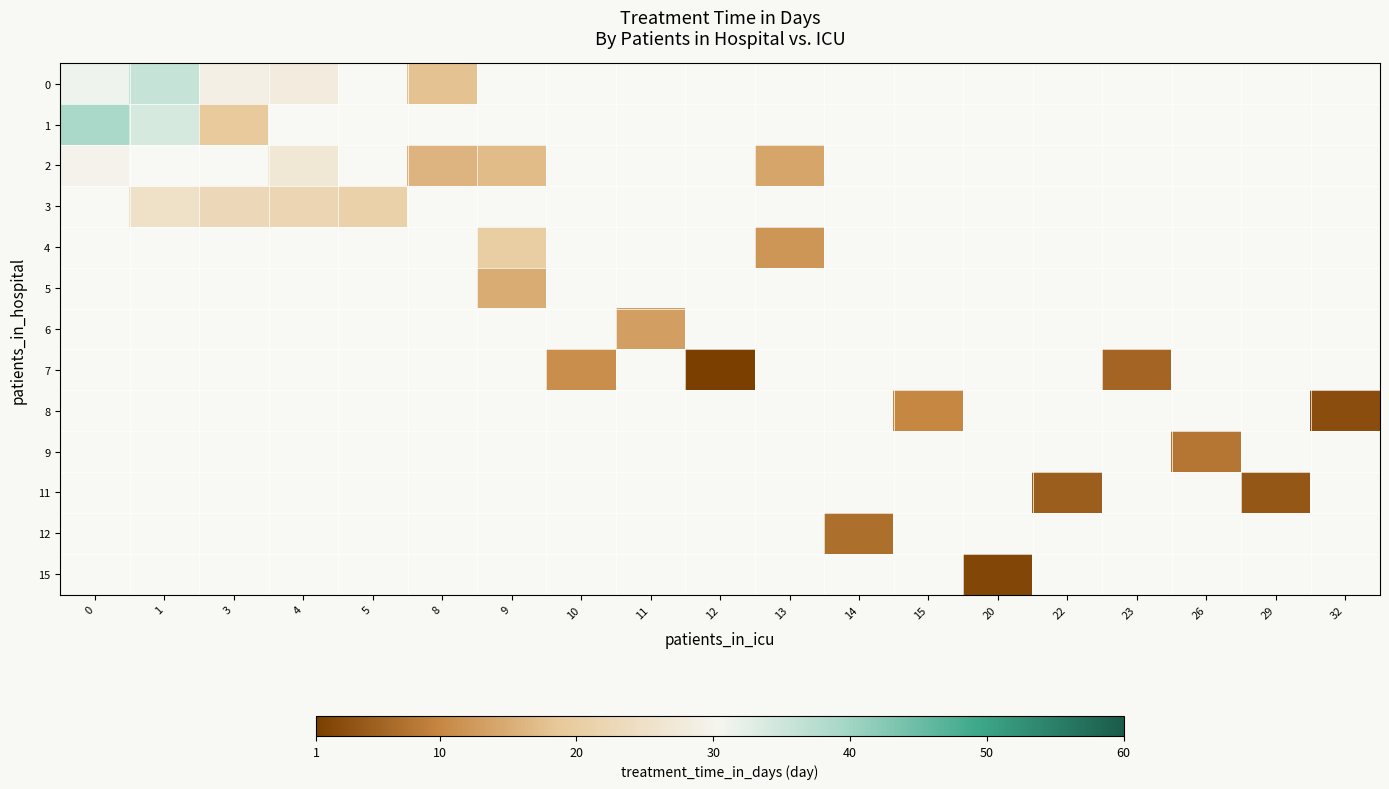

How many values in 1 are above zero?

3